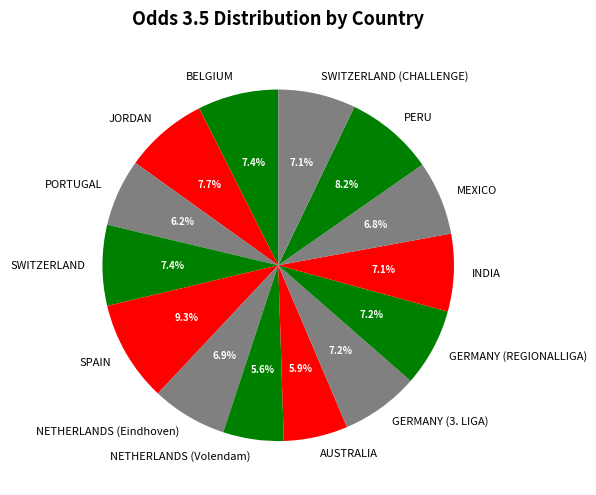

How many slices are in this pie chart?

14